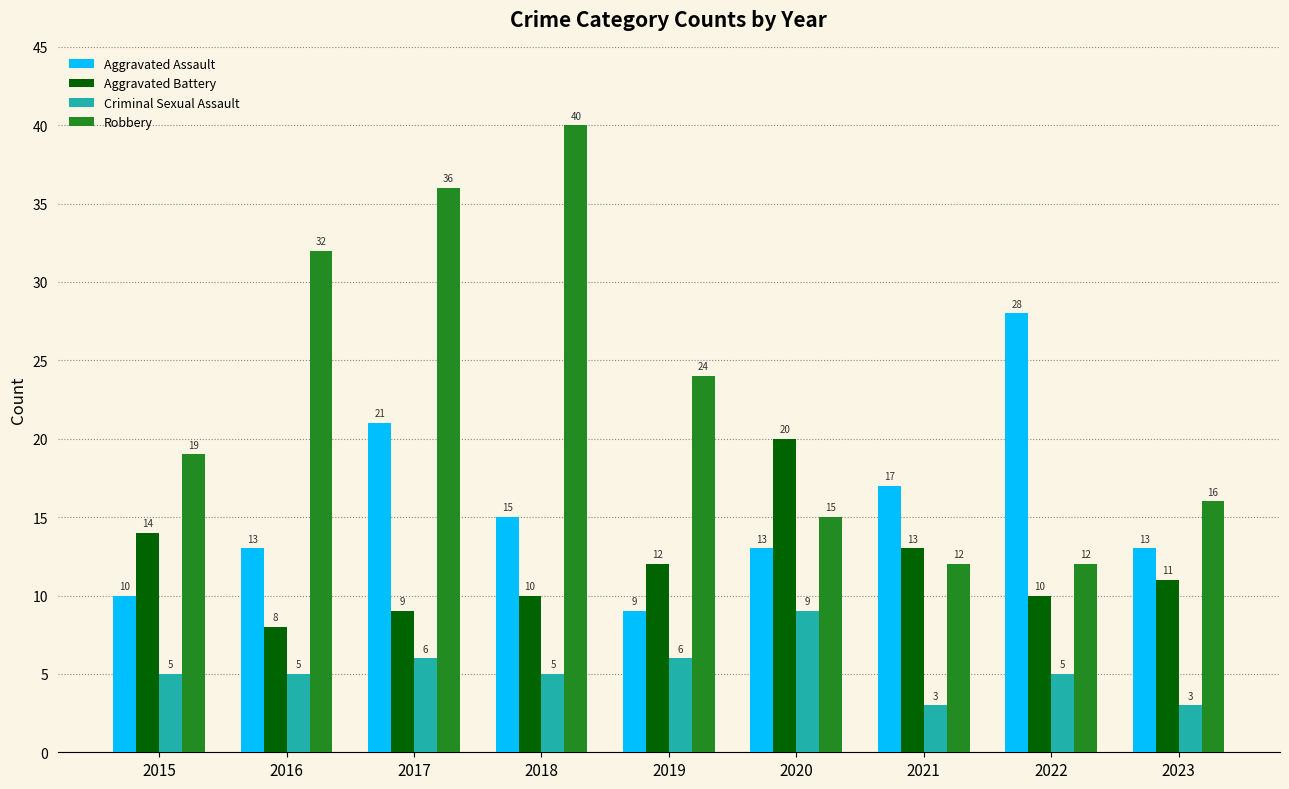

Is it true that Aggravated Battery equals 12 at 2020?

False